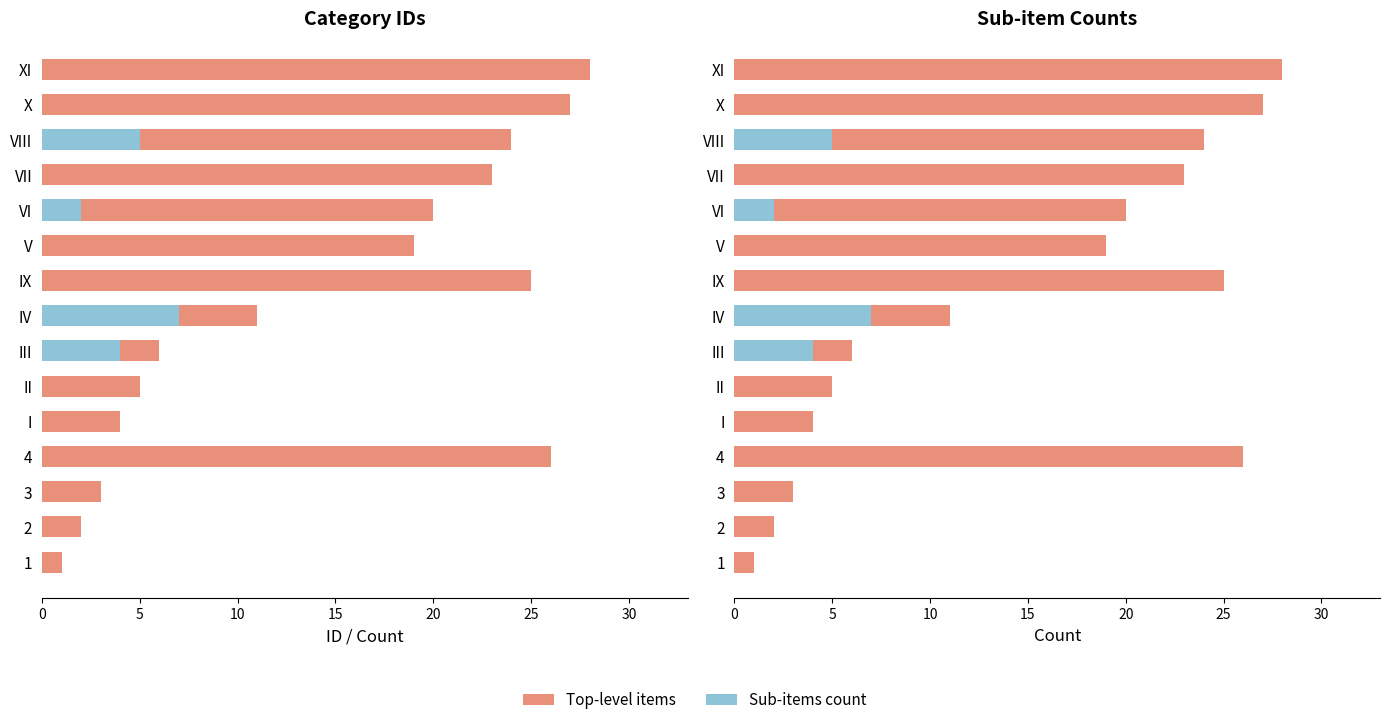

What is the difference between the maximum and minimum values in the Sub-items count series?

7